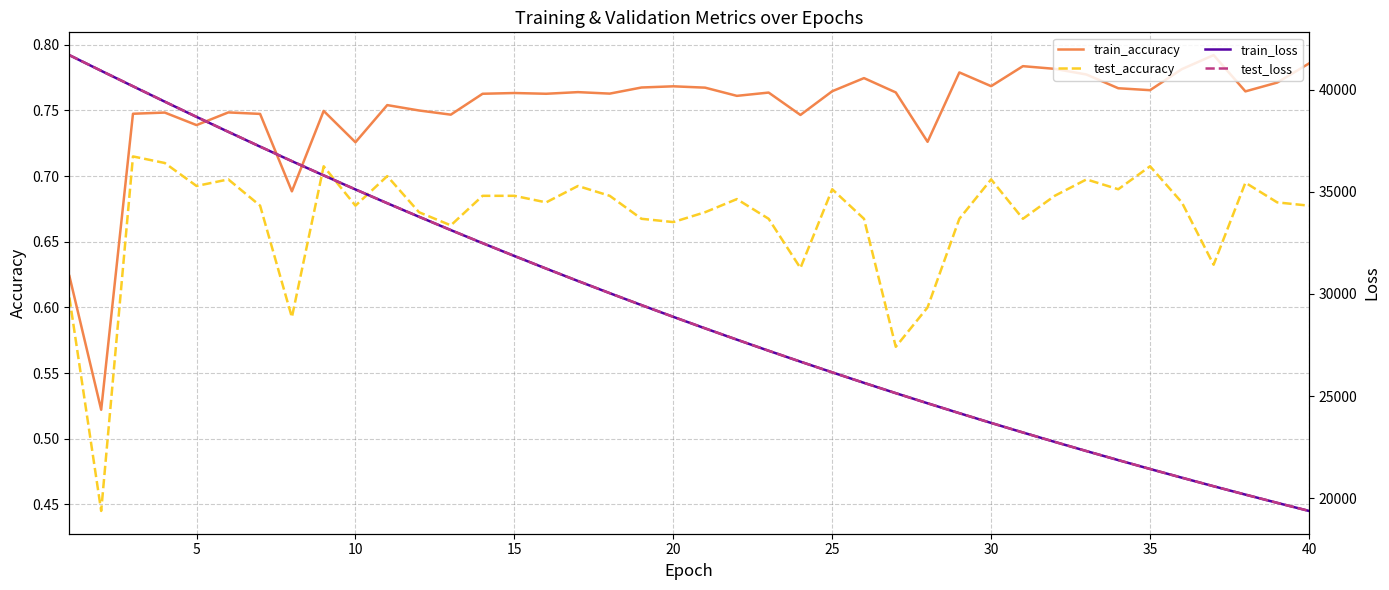

What are all the series names shown in the legend?

train_accuracy, test_accuracy, train_loss, test_loss